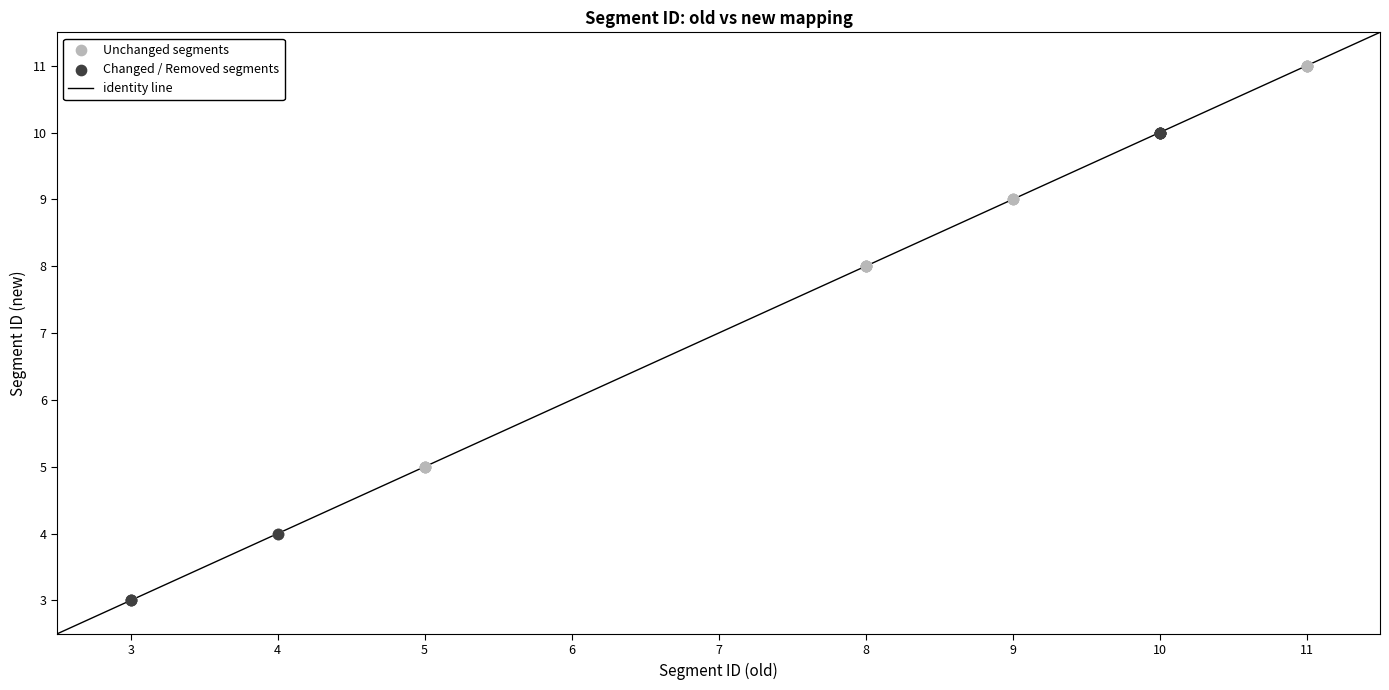

Which series reaches the maximum Y coordinate?

Unchanged segments